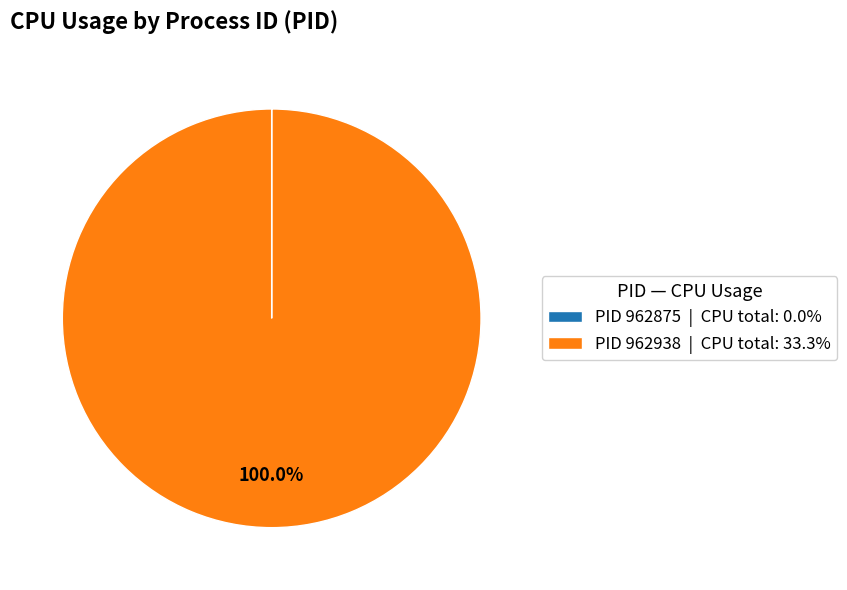

Does any single category account for the majority?

Yes